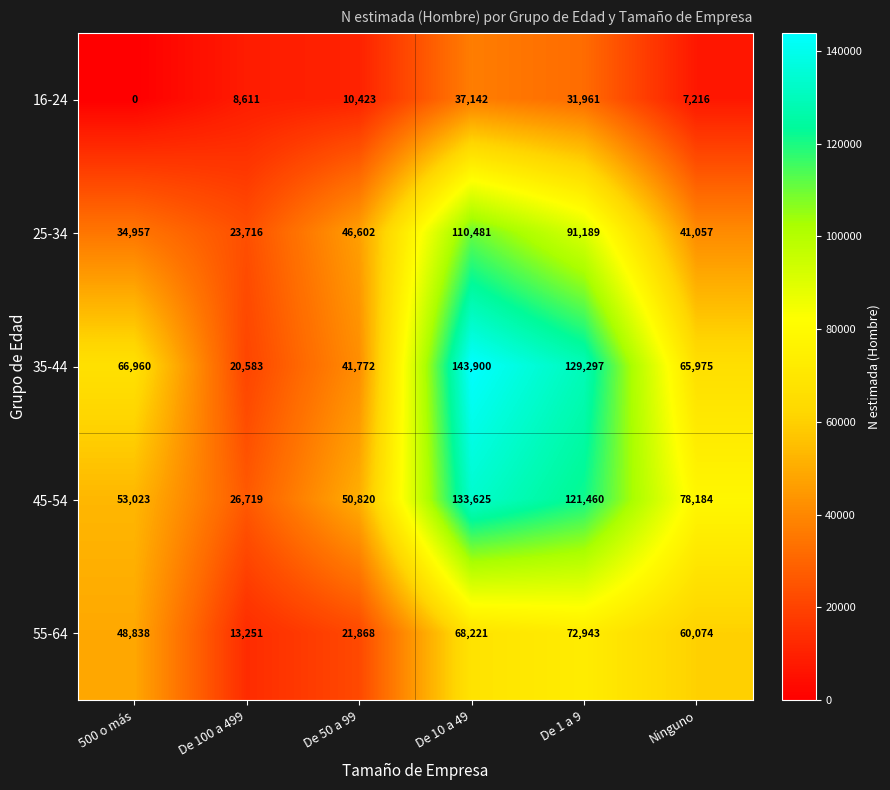

What is the total value across all series at De 100 a 499?

92880